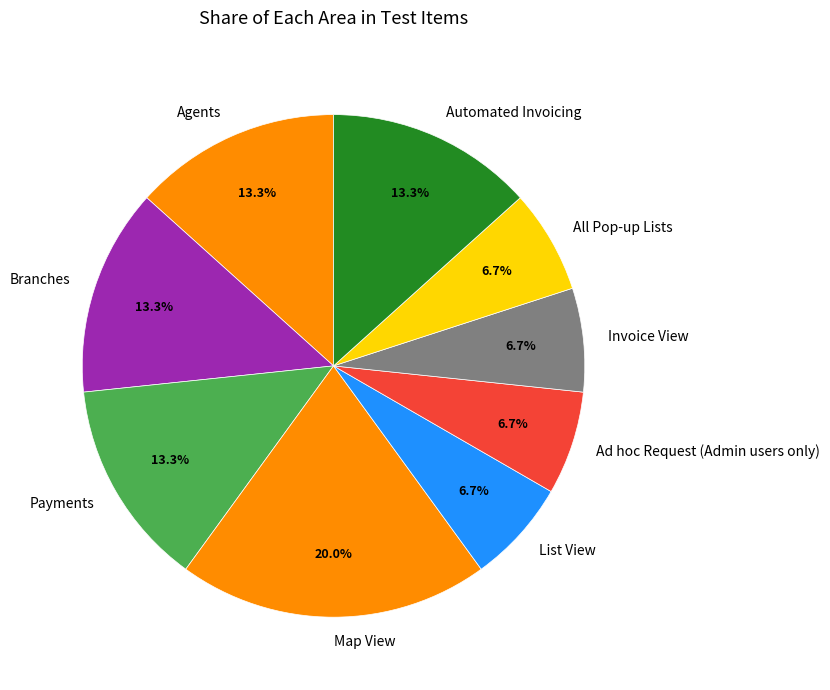

How many segments does this pie chart have?

9